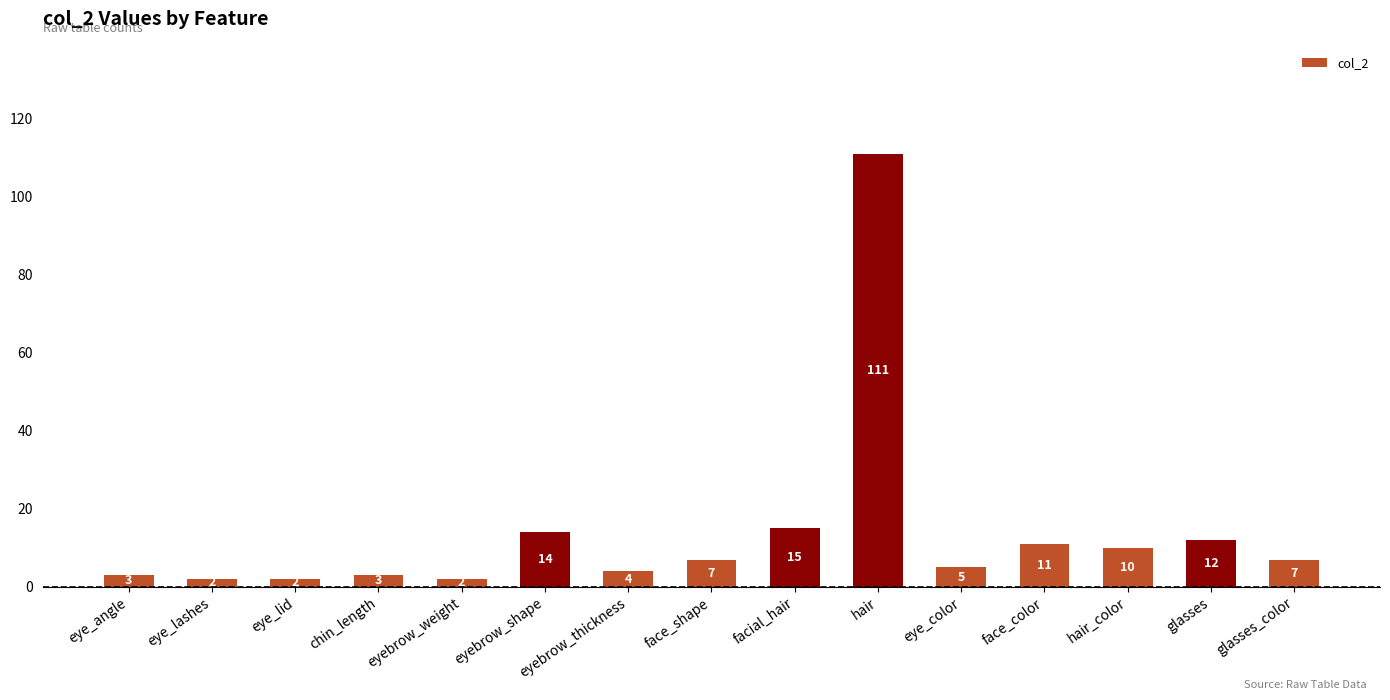

Between eye_lid and eye_angle, which is larger?

eye_angle